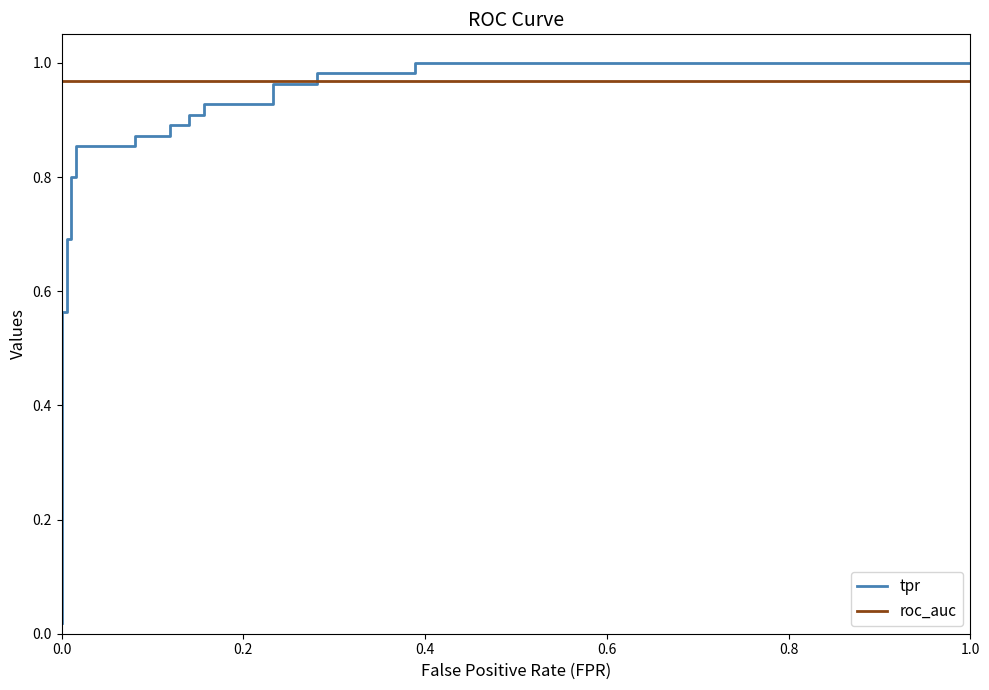

Does the chart display data point markers on the line(s)?

No